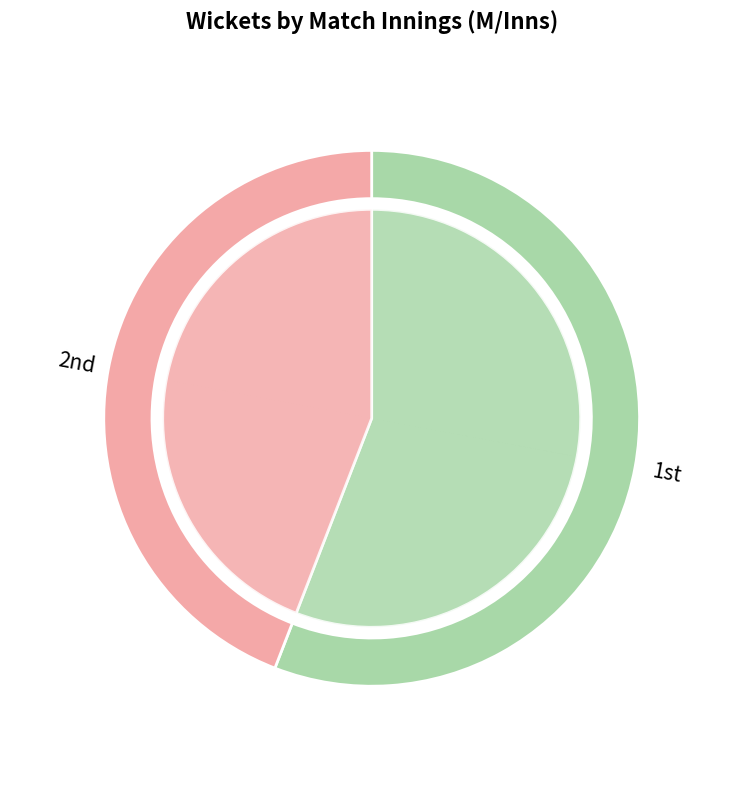

To the nearest percent, what is the difference between the largest and smallest slice percentages?

12%